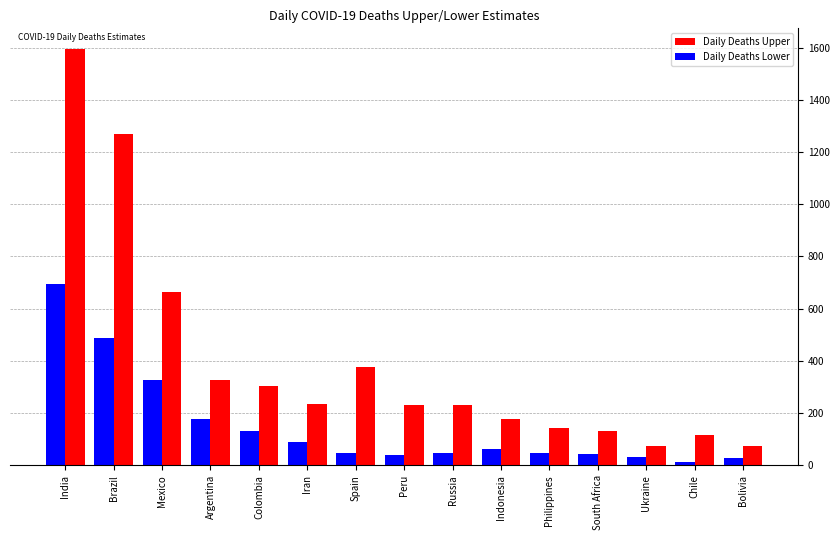

Where is Daily Deaths Lower nearest to the value 353?

Mexico